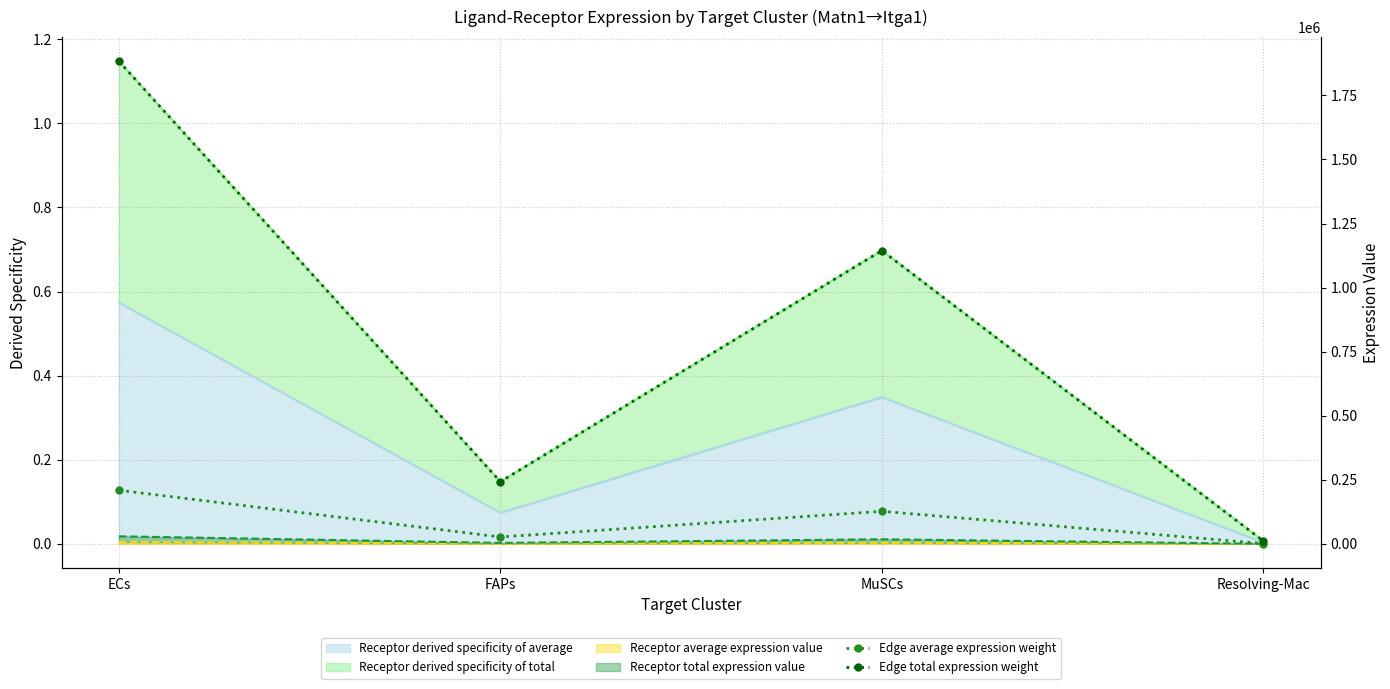

The value of Edge average expression weight at Resolving-Mac is 751.4. True or false?

False